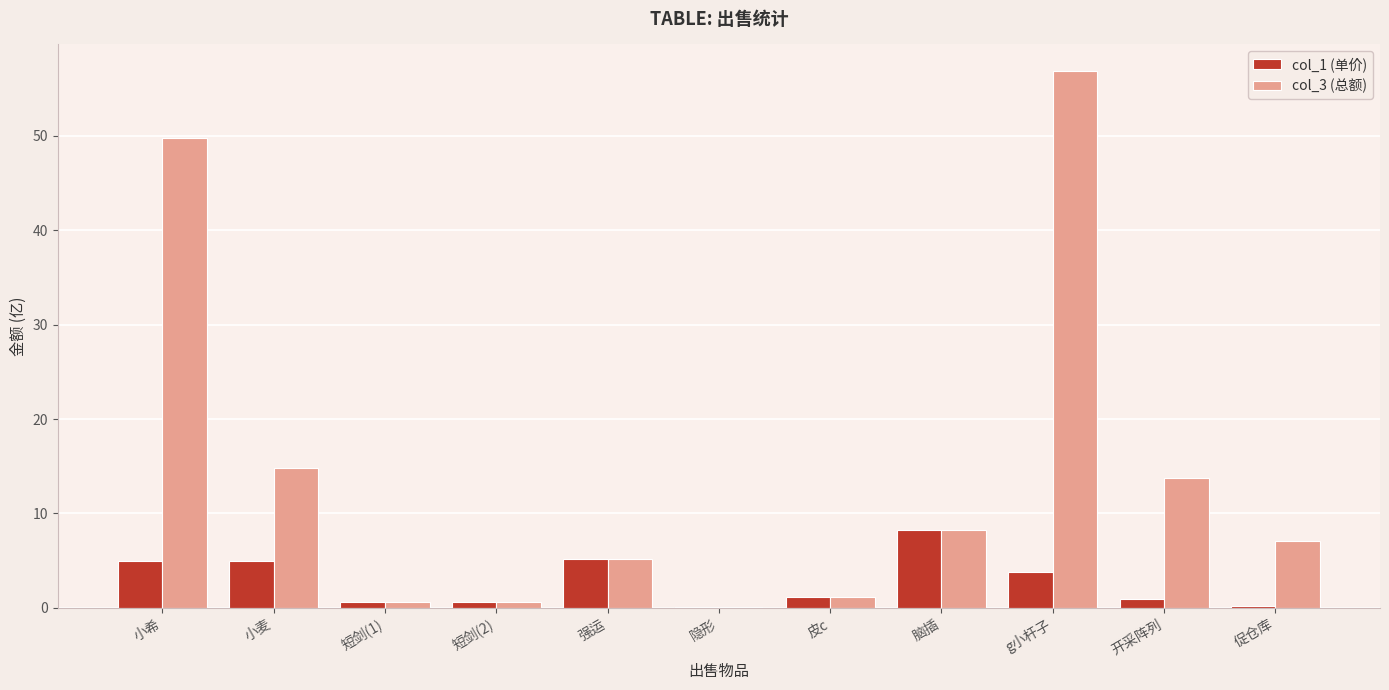

What is the maximum value for col_3 (总额)?

56.8